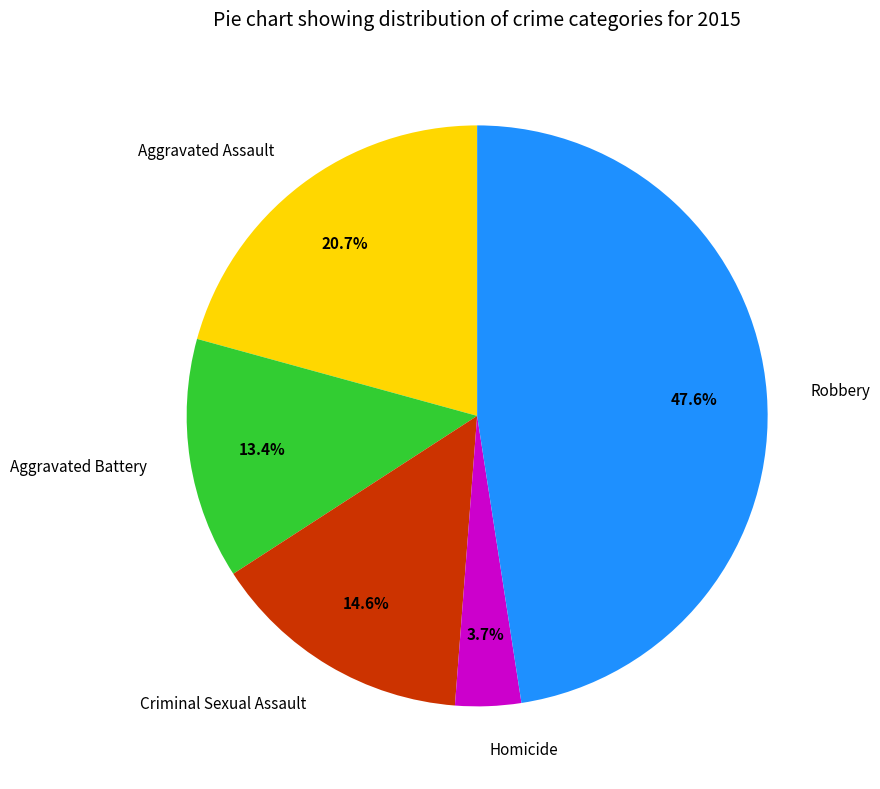

To the nearest percent, what is the average slice percentage?

20%